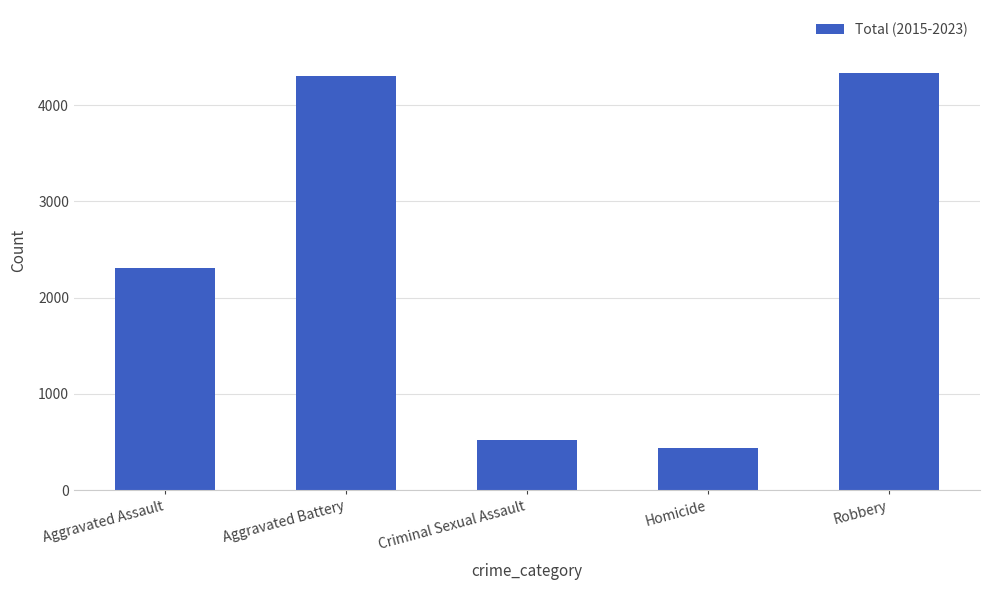

Reading left to right, what are all the values shown in this chart?

Aggravated Assault=2307	Aggravated Battery=4306	Criminal Sexual Assault=523	Homicide=444	Robbery=4337